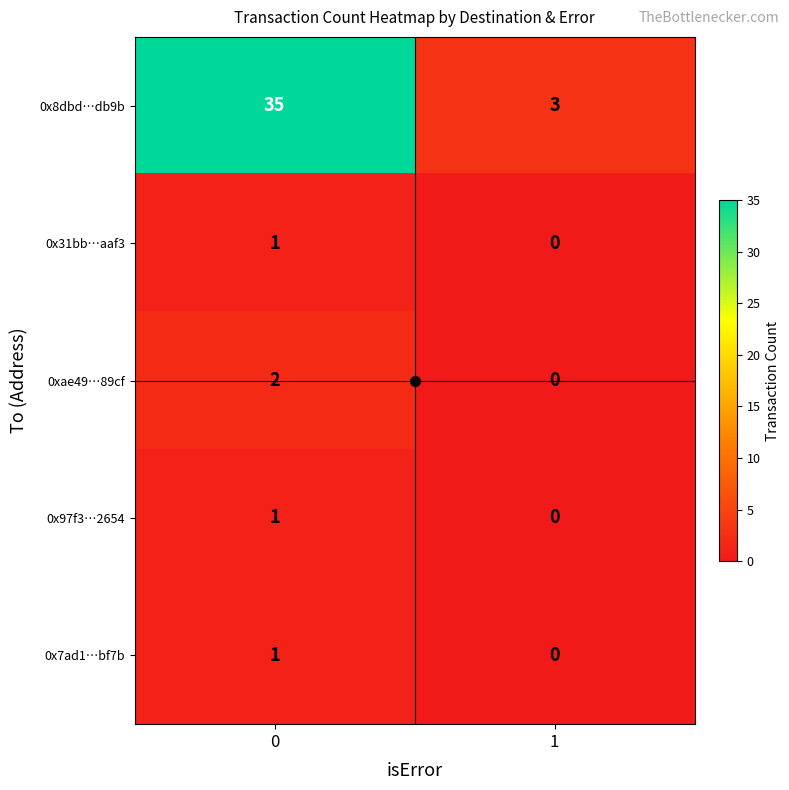

Which series changed the most between 0 and 1?

0x8dbd…db9b